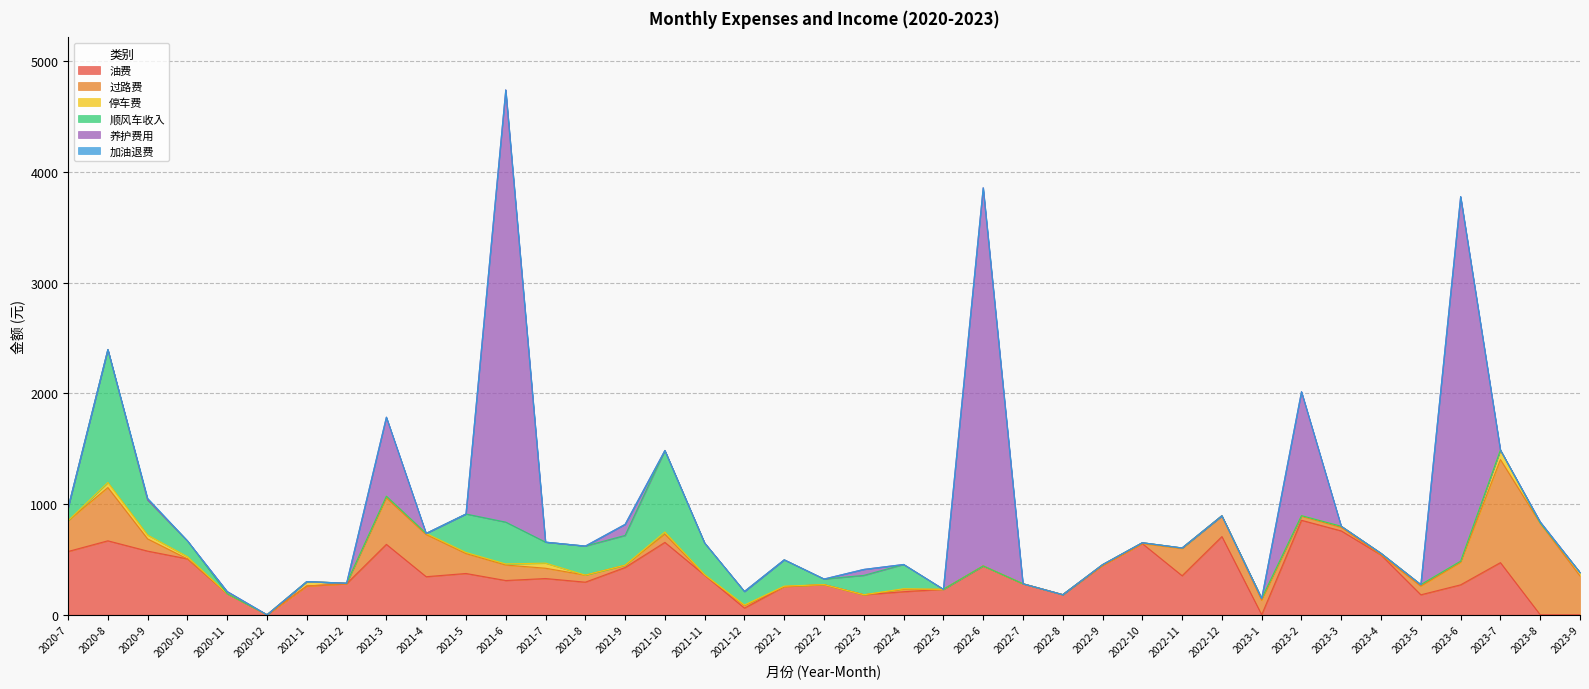

At which category does 停车费 reach its first local peak?

2020-8